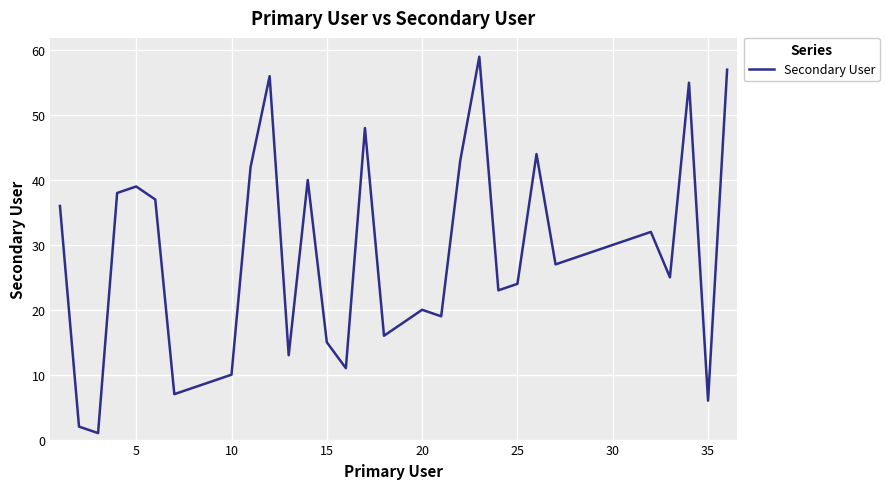

What is the difference between the maximum and minimum values?

58